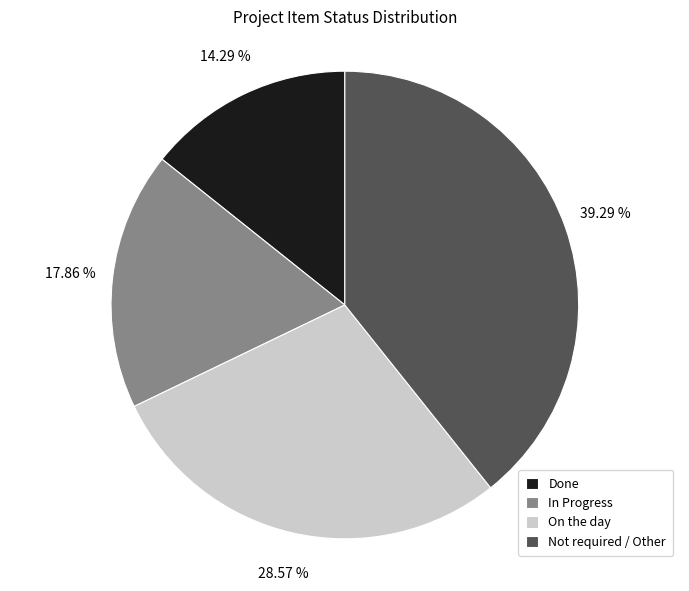

Between In Progress and Done, which is larger?

In Progress